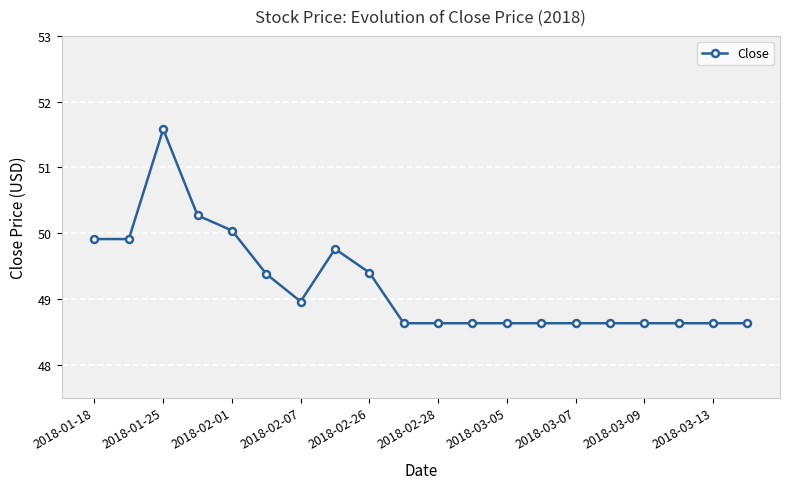

What is the average value?

49.2